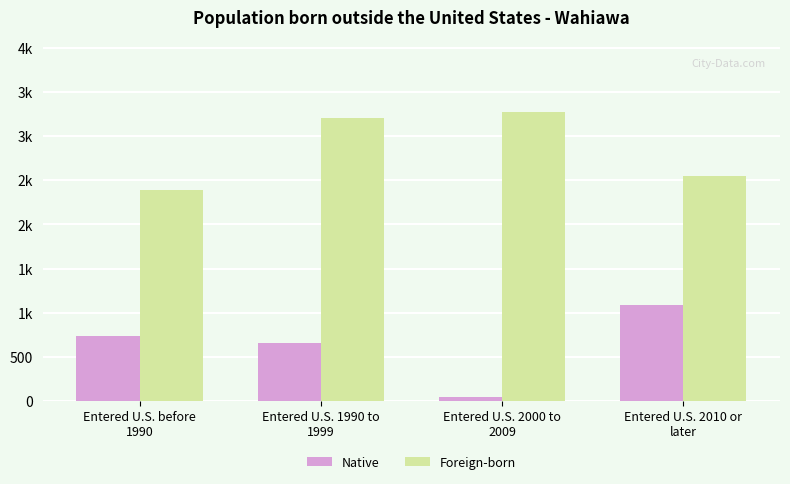

What is the difference between the Foreign-born values at Entered U.S. 2000 to
2009 and Entered U.S. 2010 or
later?

726